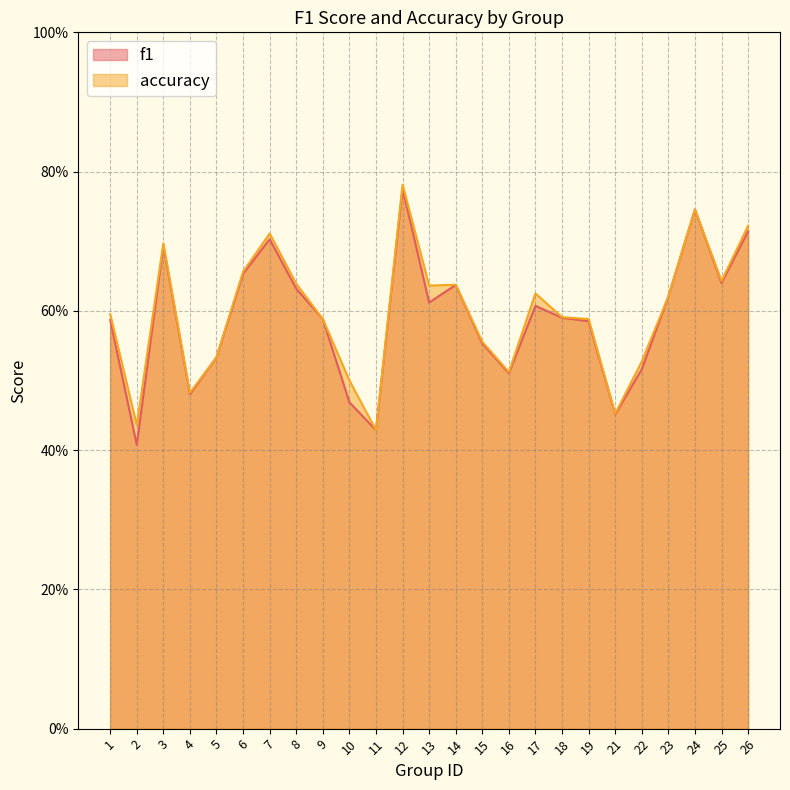

True or false: f1 and accuracy cross at least once.

False